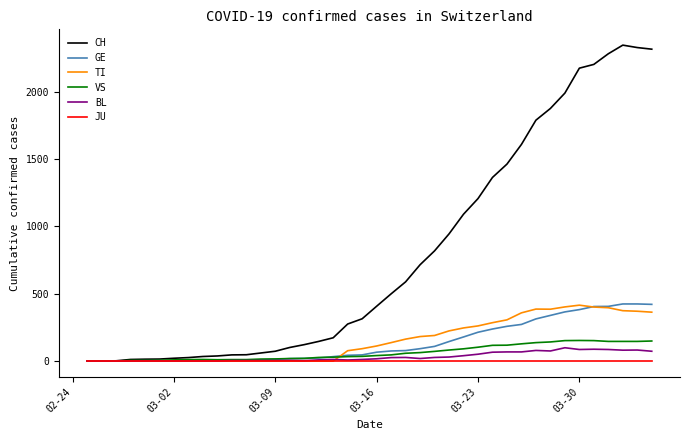

Which series has the widest spread of values?

CH